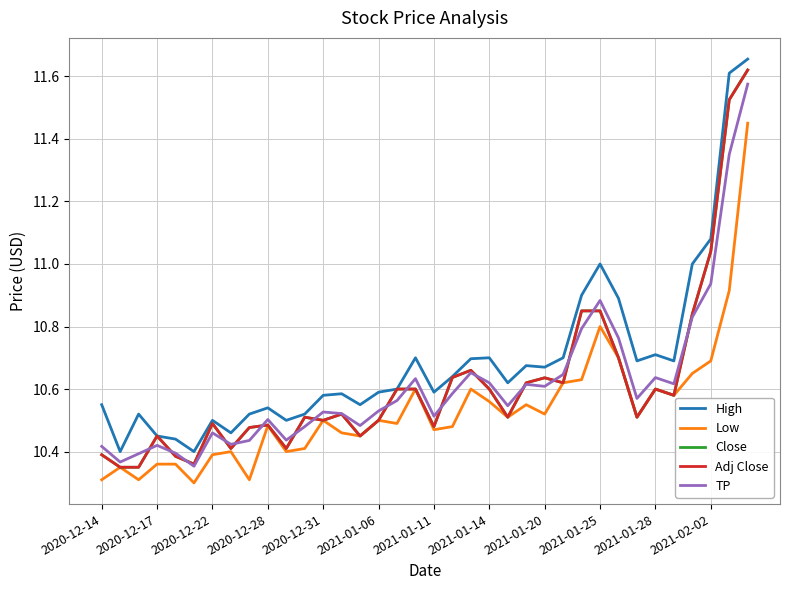

Is this an area chart (filled region under the line)?

No